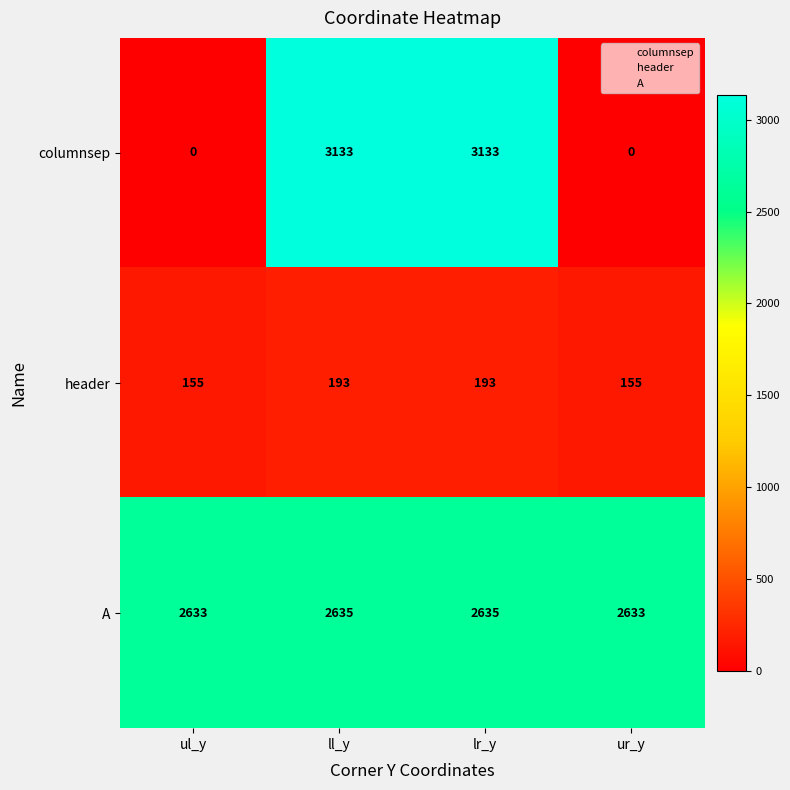

What is the greatest value displayed?

3133